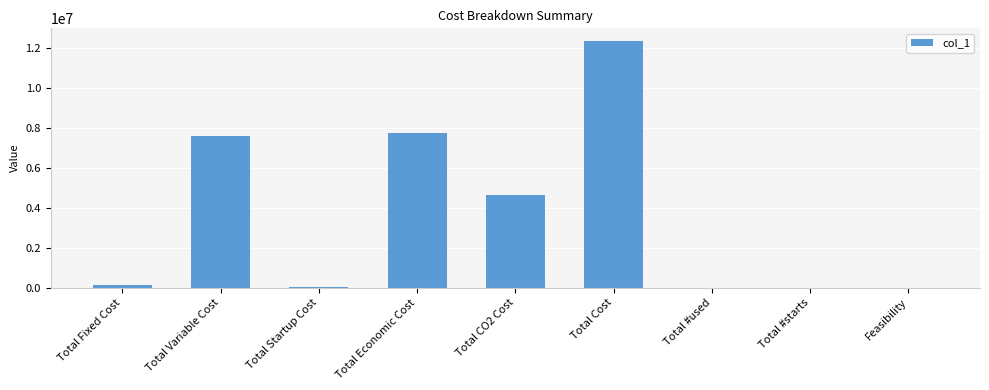

The chart shows a value of 12687665.9 at Total Variable Cost. True or false?

False